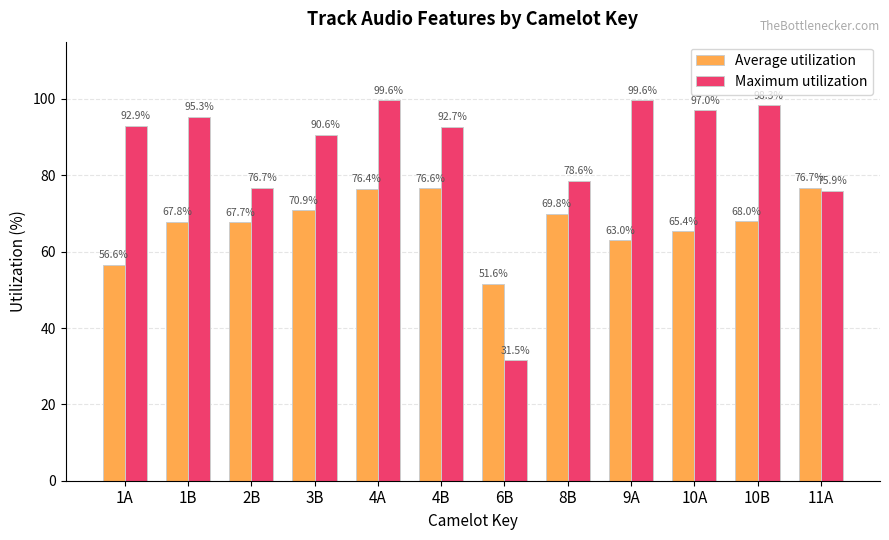

The Average utilization series shows 111.6 at 10A. True or false?

False